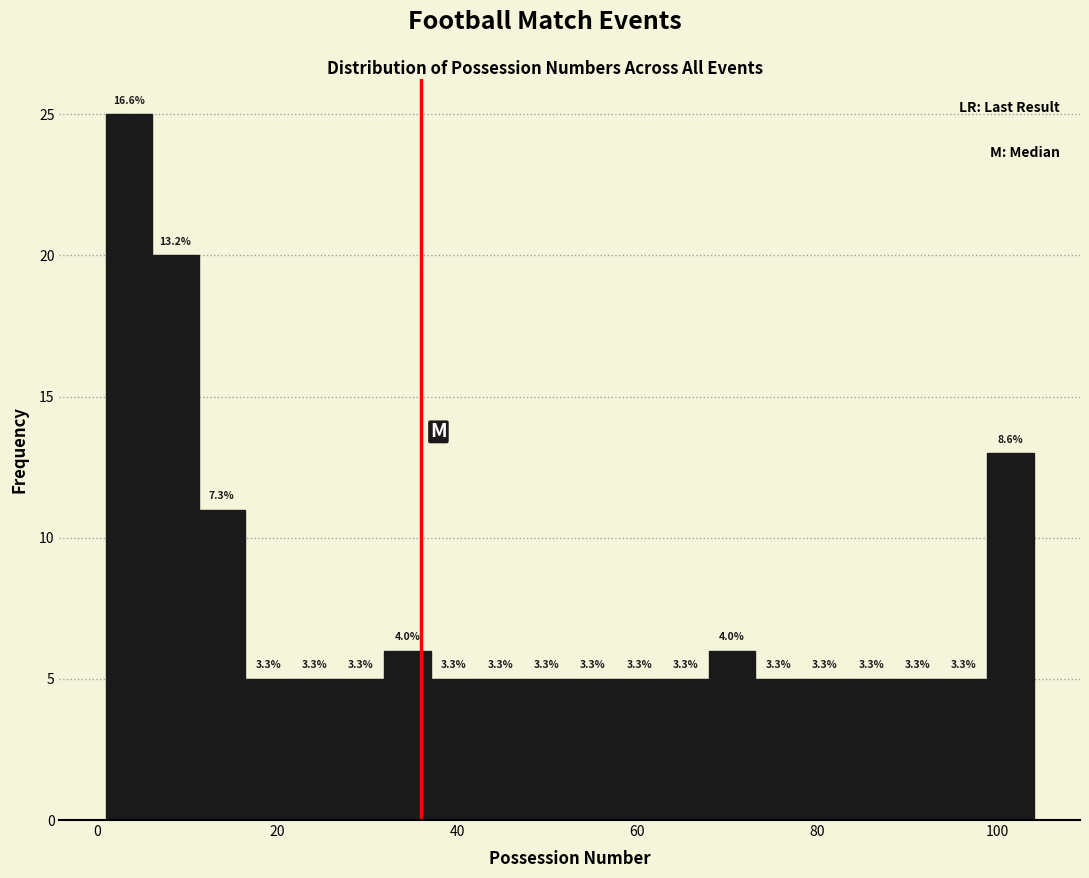

Read against the x-axis, roughly where is the centre of the tallest bar?

4